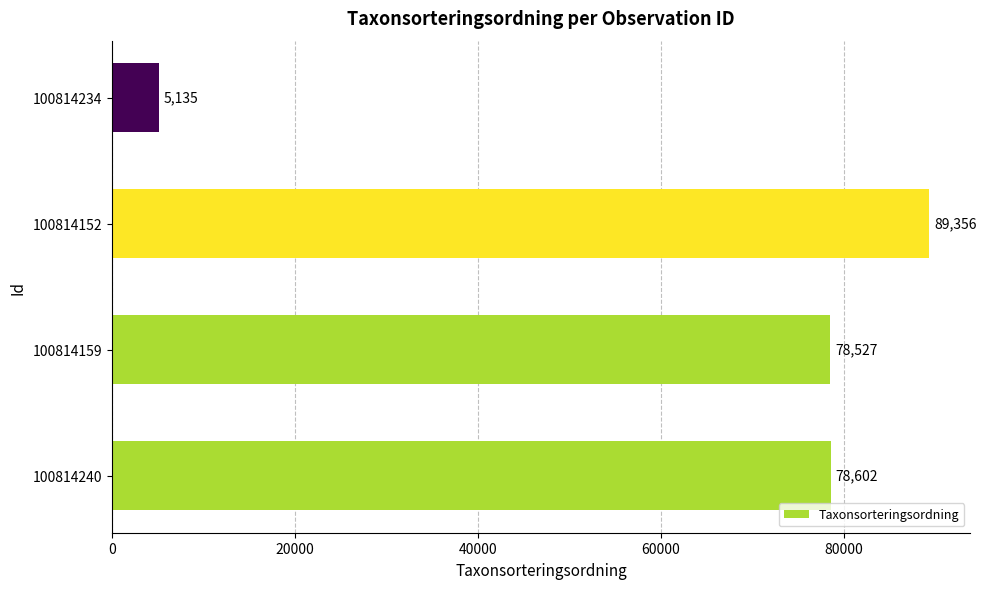

True or false: the data shows 8439 at 100814234.

False